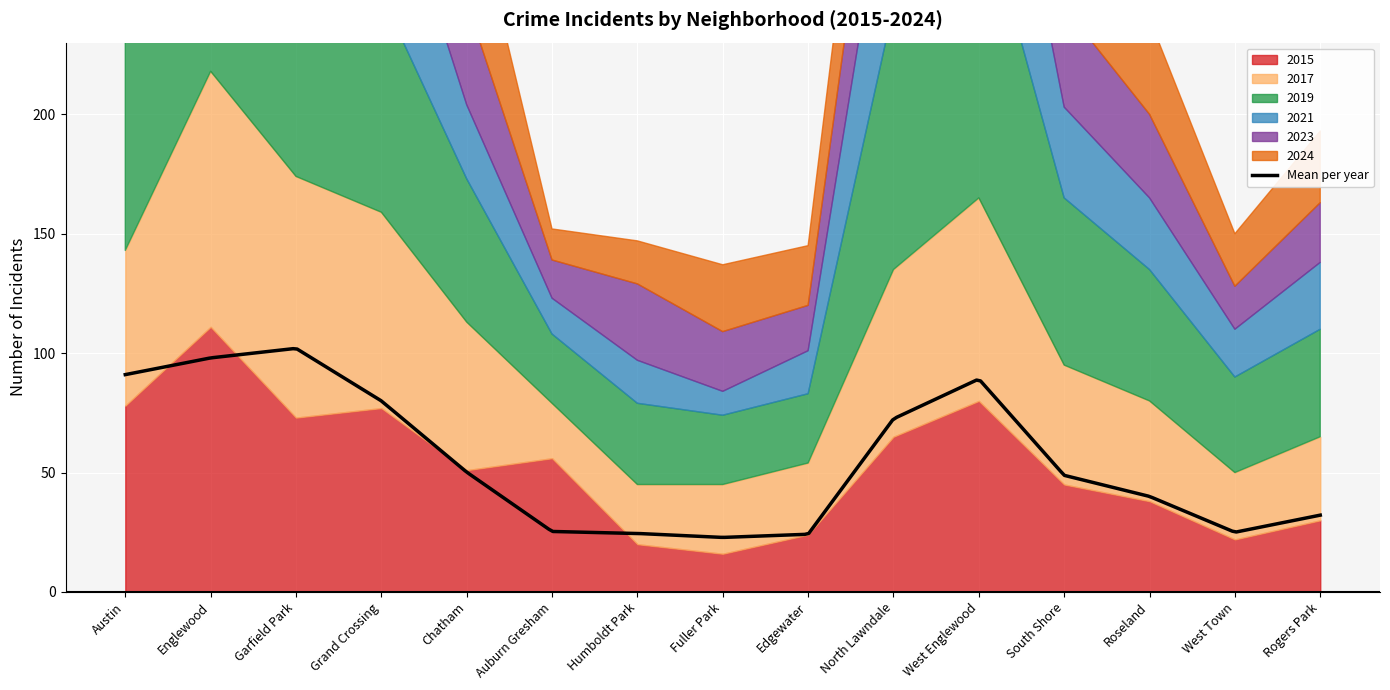

Rank the series at West Town from lowest to highest value.

2023, 2021, 2015, 2024, 2017, 2019